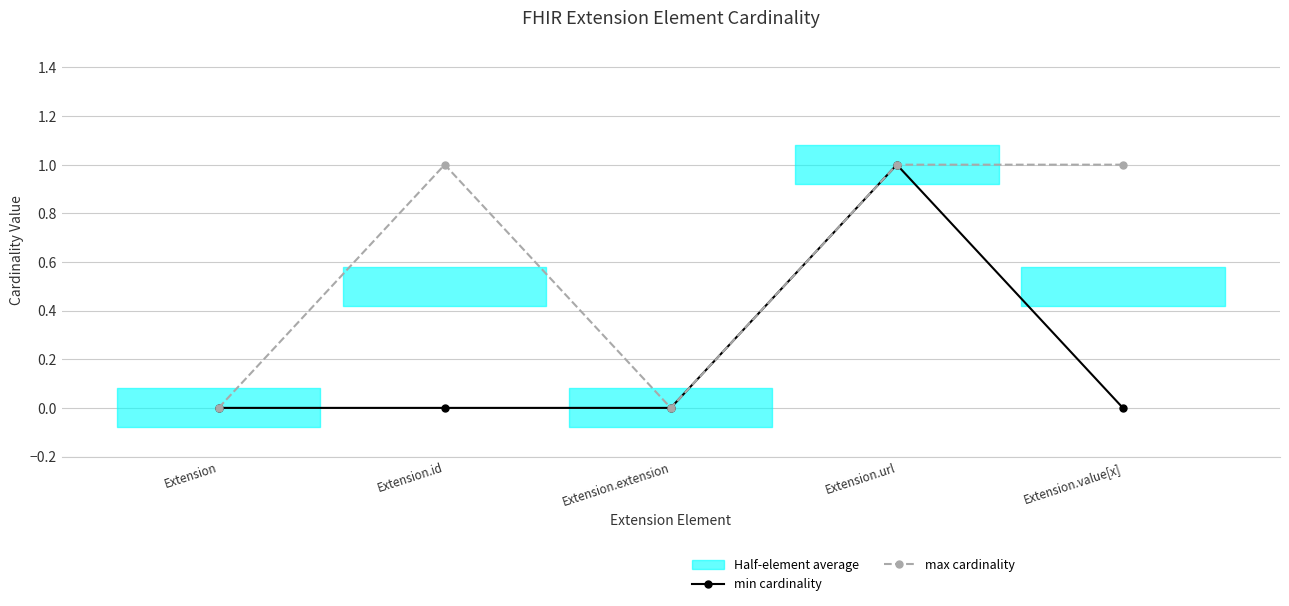

Is it true that min cardinality equals 0 at Extension.id?

True